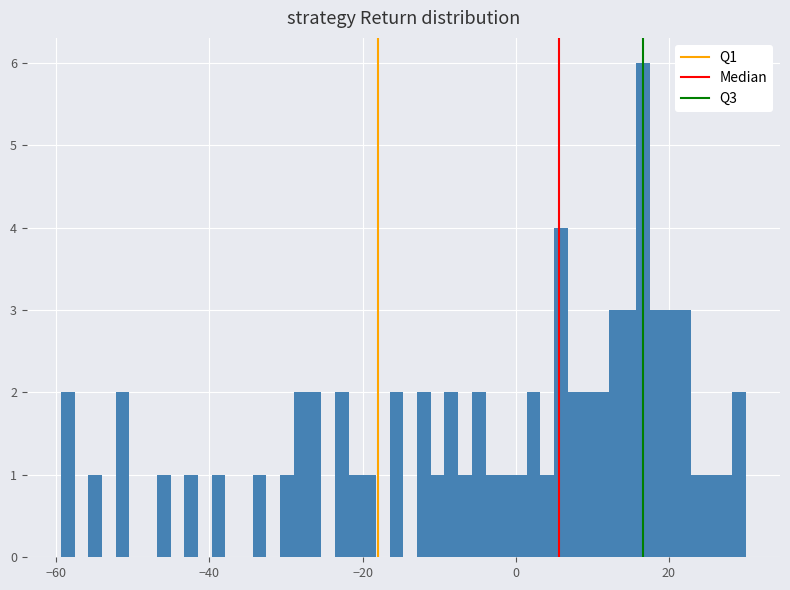

Around what value on the x-axis is the tallest bar? Give the approximate position of its centre, as read against the axis.

16